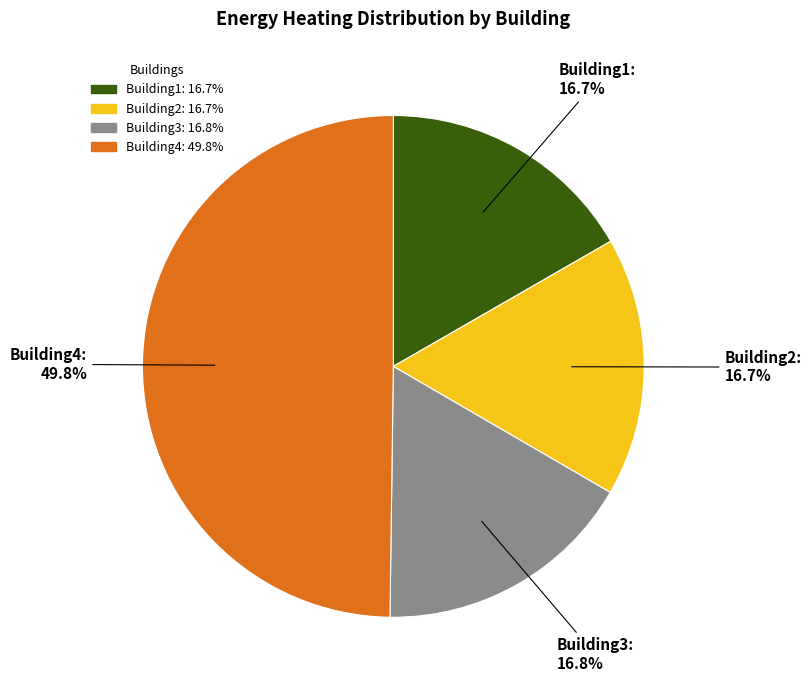

How much of the chart is everything except Building3: 16.8%?

83.2%